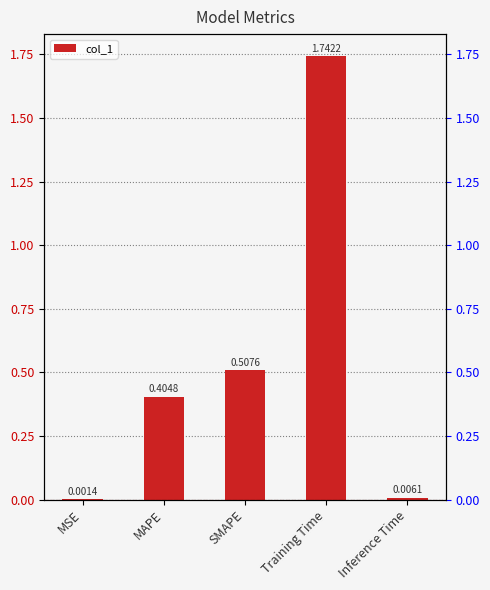

List the labels in order of value, smallest first.

MSE, Inference Time, MAPE, SMAPE, Training Time